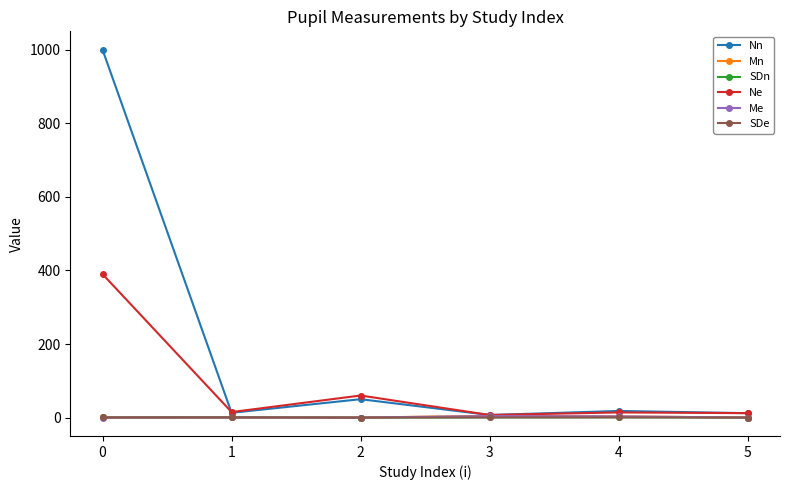

The Ne series shows 132.8 at 0. True or false?

False